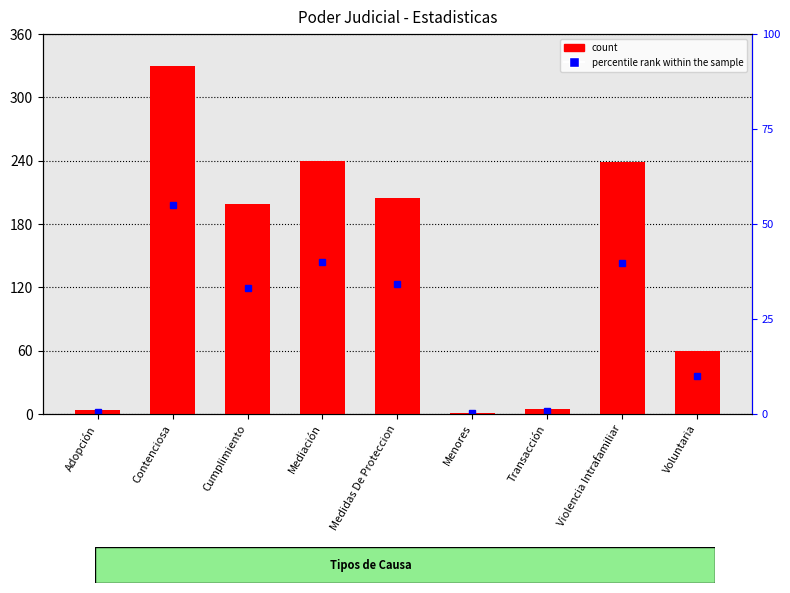

How many bars are there in total?

9